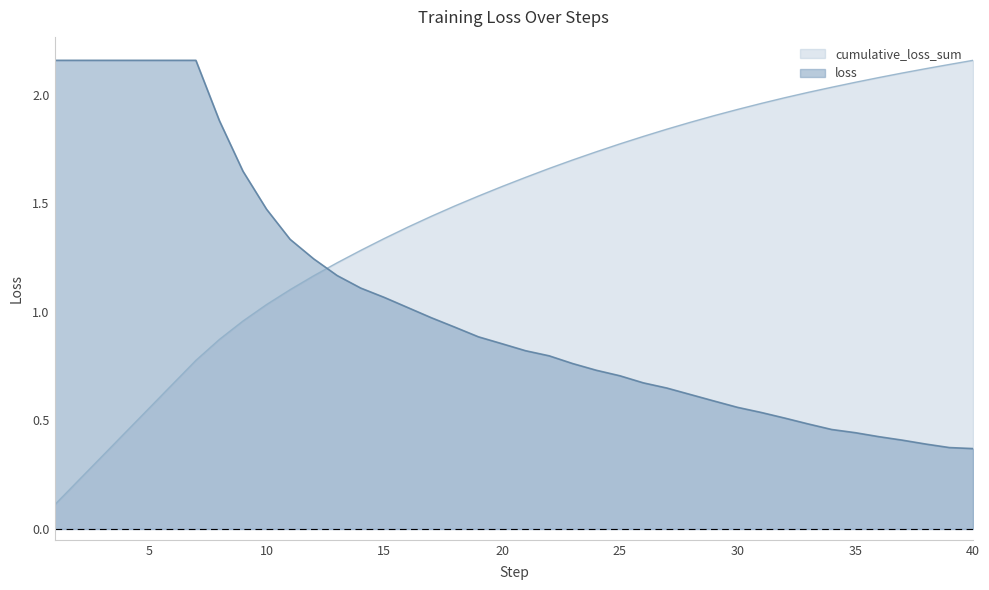

After their last crossing, which series has the higher values: cumulative_loss_sum or loss?

cumulative_loss_sum